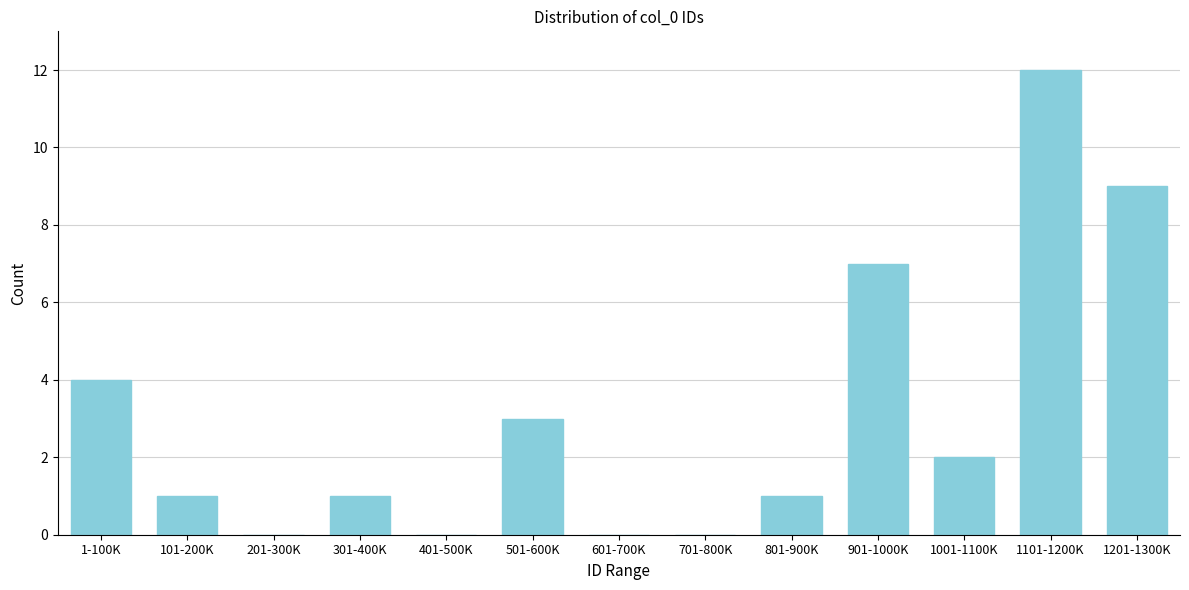

Reading left to right, what are all the values shown in this chart?

1-100K=4	101-200K=1	201-300K=0	301-400K=1	401-500K=0	501-600K=3	601-700K=0	701-800K=0	801-900K=1	901-1000K=7	1001-1100K=2	1101-1200K=12	1201-1300K=9